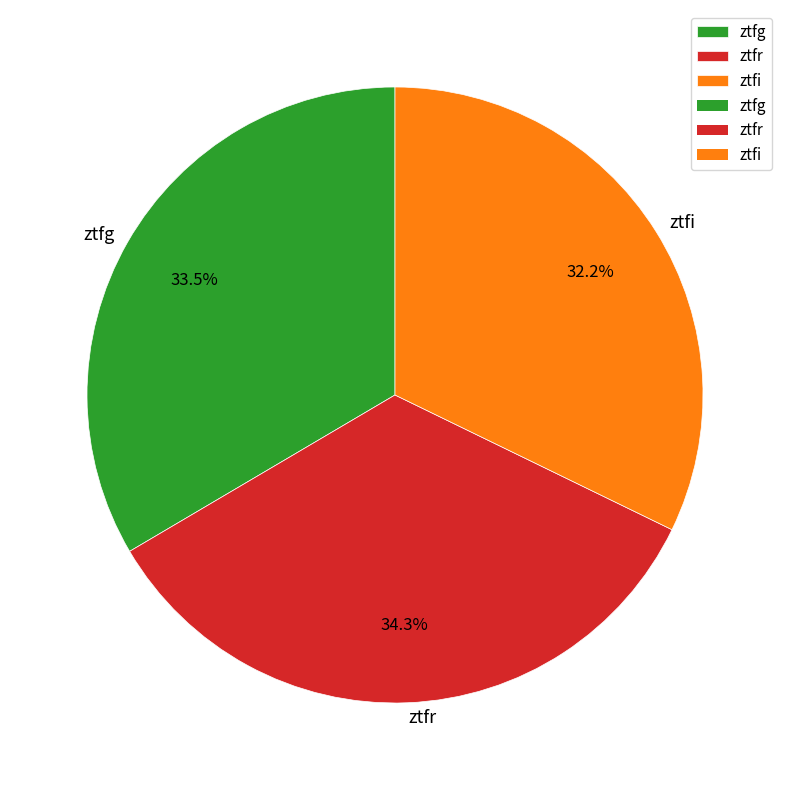

Between ztfi and ztfr, which is larger?

ztfr